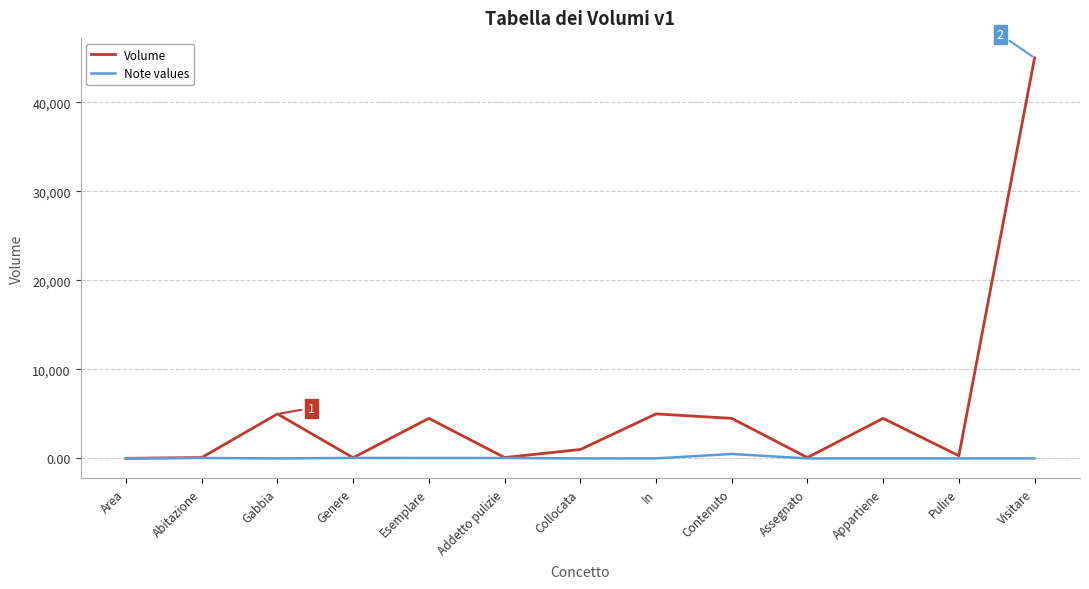

Is this an area chart (filled region under the line)?

No